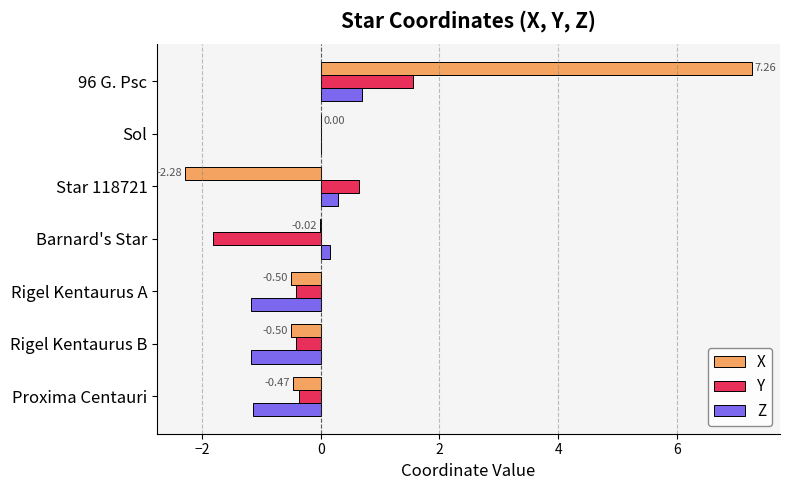

What is the sum of the X values at 96 G. Psc and Proxima Centauri?

6.8